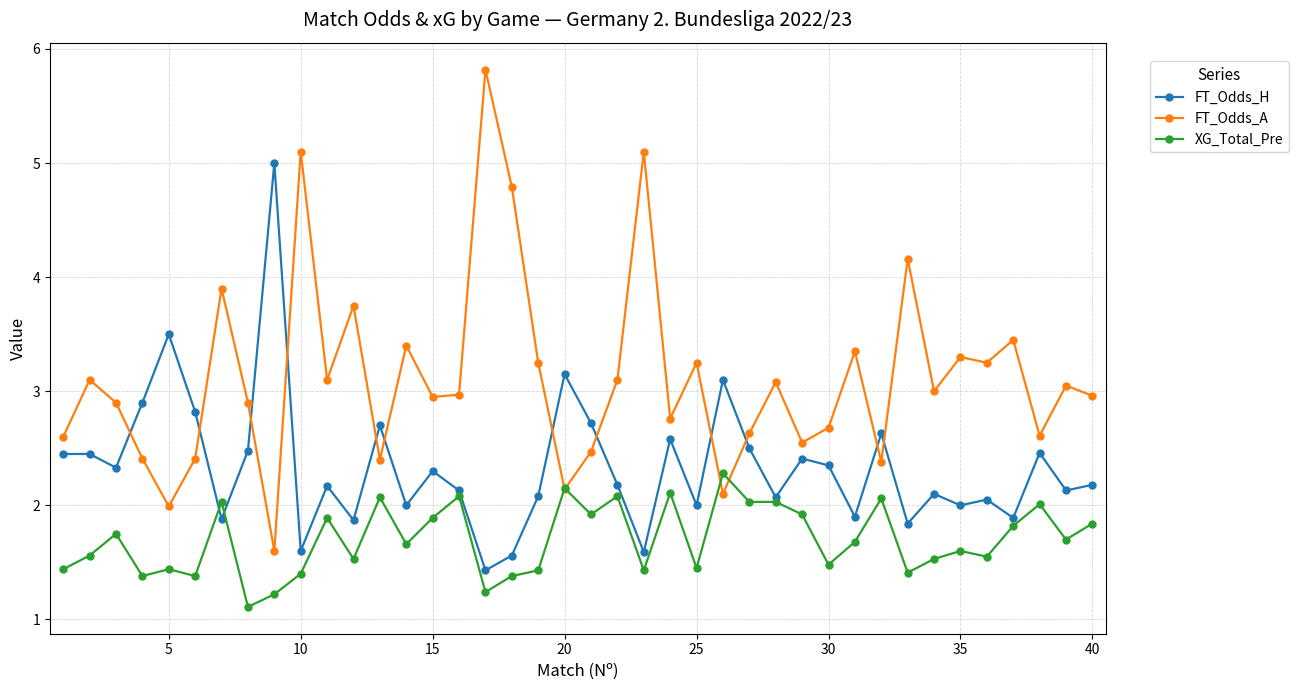

List the series in order of their peak value, highest first.

FT_Odds_A, FT_Odds_H, XG_Total_Pre